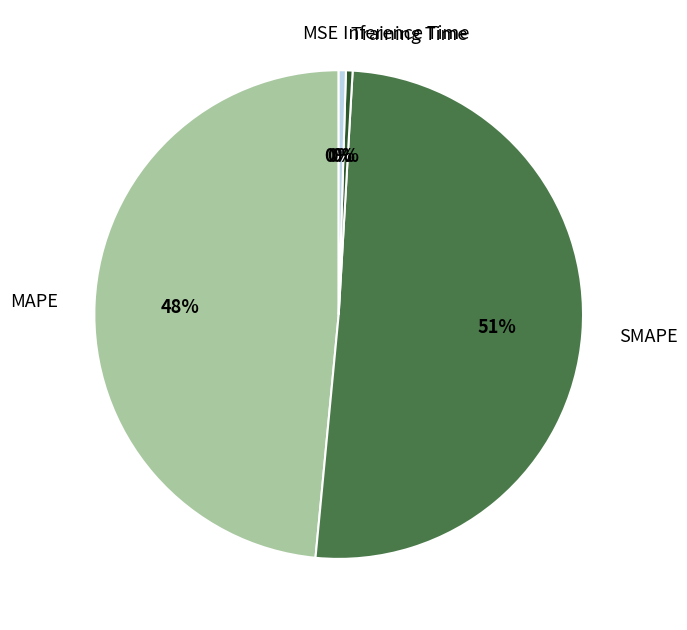

What is the largest slice in the pie chart?

SMAPE